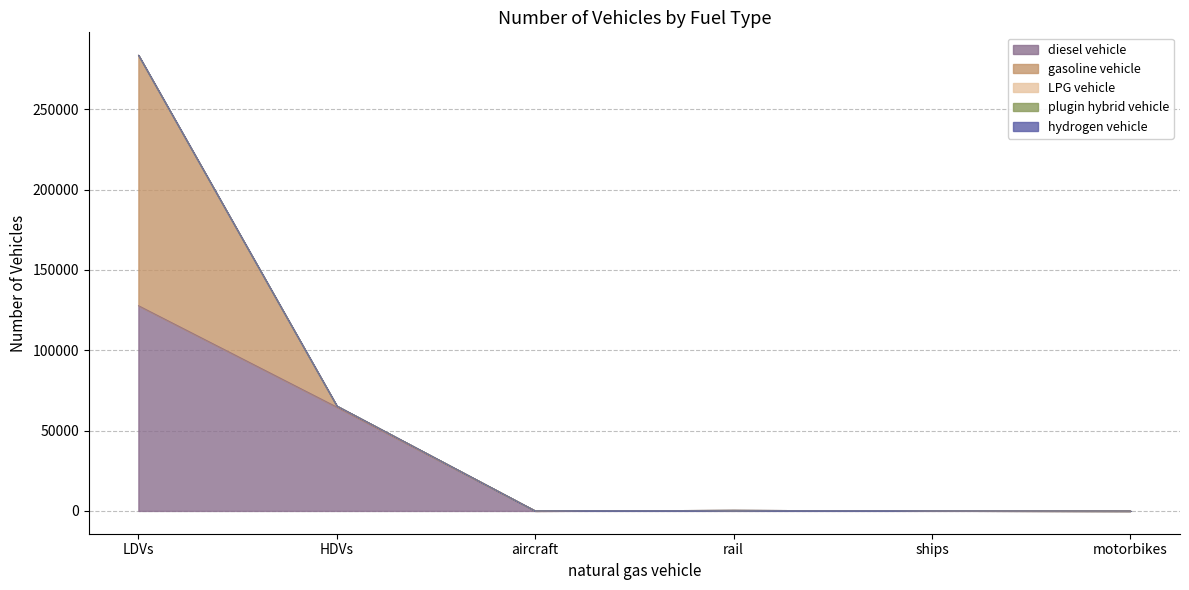

How many data points does each series have?

6